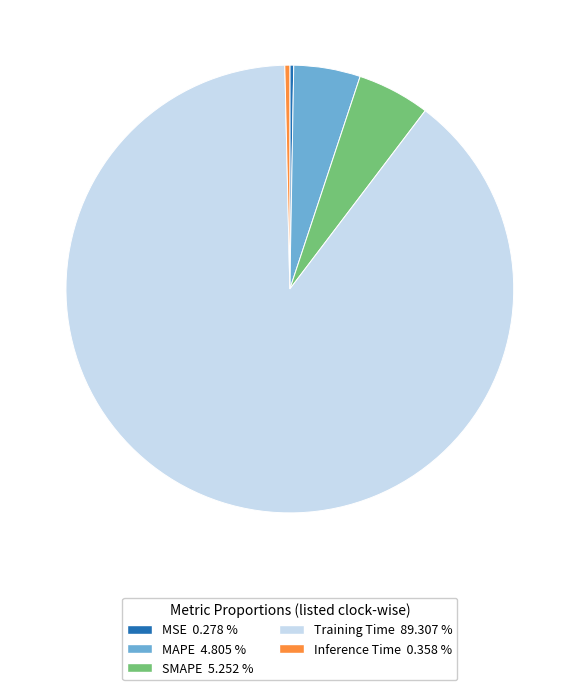

What is the ratio of the value at SMAPE to the value at Training Time?

0.1